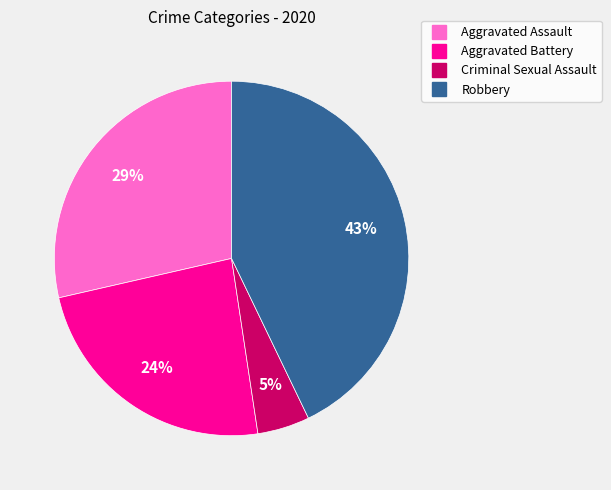

Between Aggravated Battery and Criminal Sexual Assault, which is larger?

Aggravated Battery